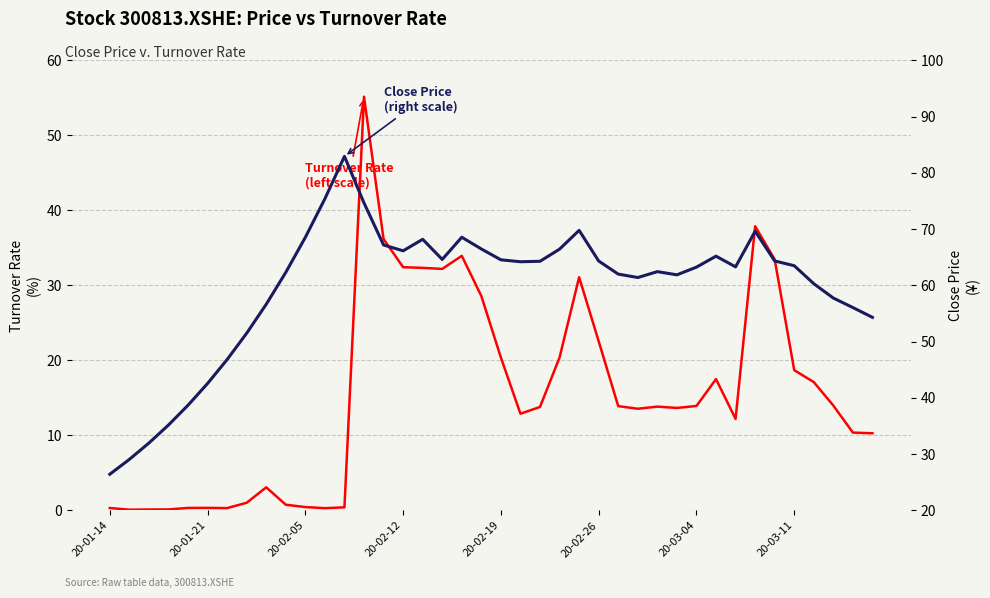

Which series has the largest total across all categories?

Close Price
(right scale)